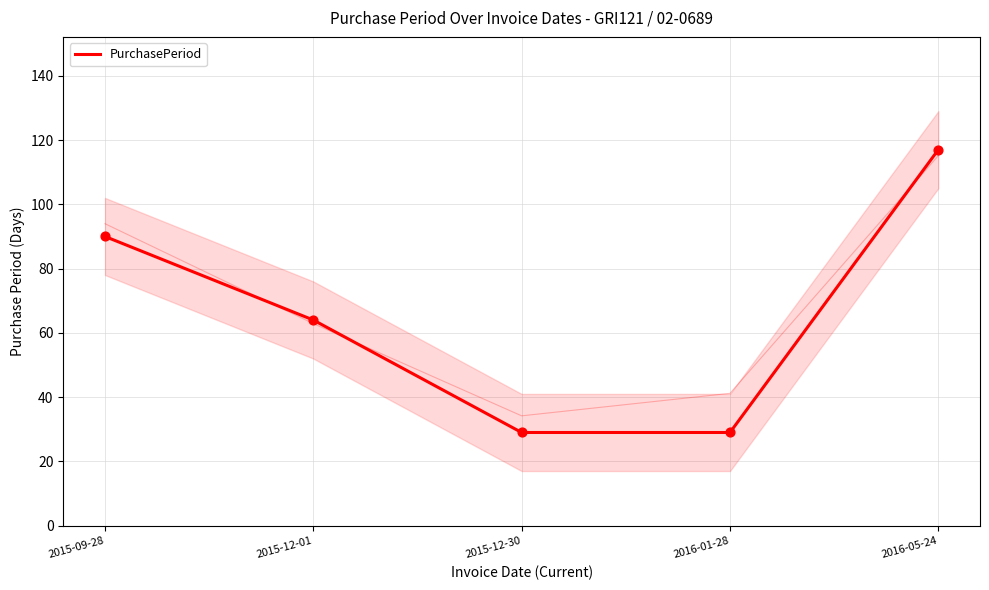

What is the ratio of the value at 2016-05-24 to the value at 2015-12-01?

1.8